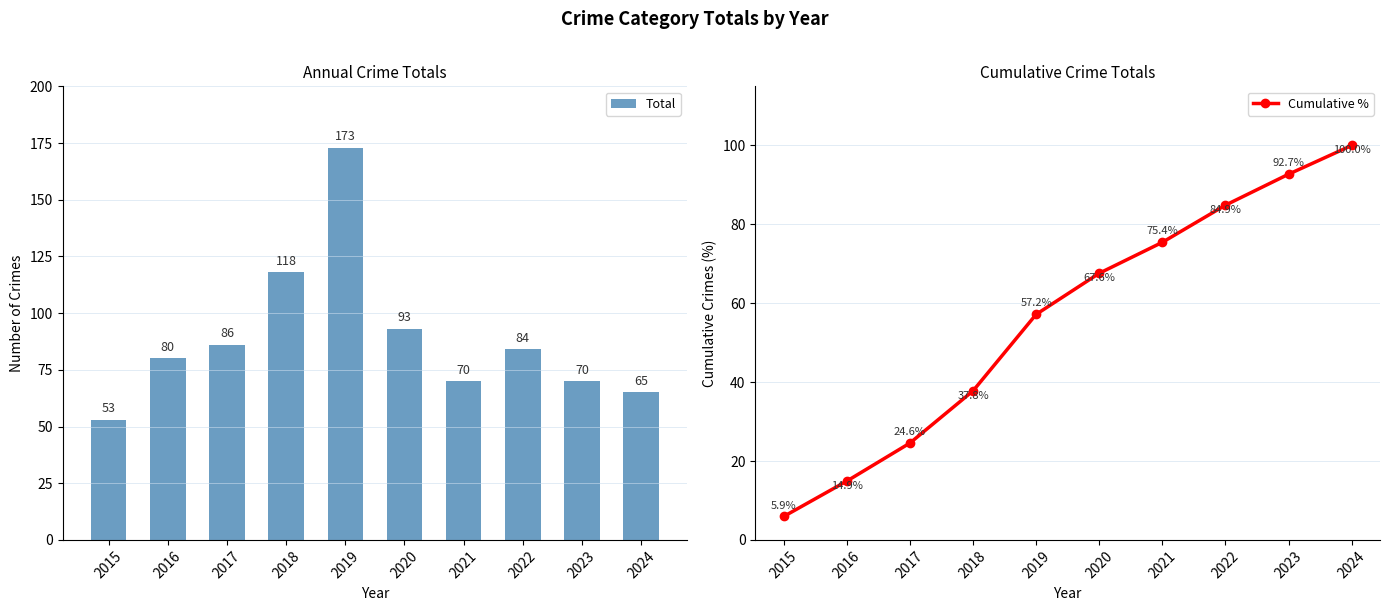

Reading right to left, what are all the values shown in this chart?

Total: 2024=65.0	2023=70.0	2022=84.0	2021=70.0	2020=93.0	2019=173.0	2018=118.0	2017=86.0	2016=80.0	2015=53.0
Cumulative %: 2024=100.0	2023=92.7	2022=84.9	2021=75.4	2020=67.6	2019=57.2	2018=37.8	2017=24.6	2016=14.9	2015=5.9